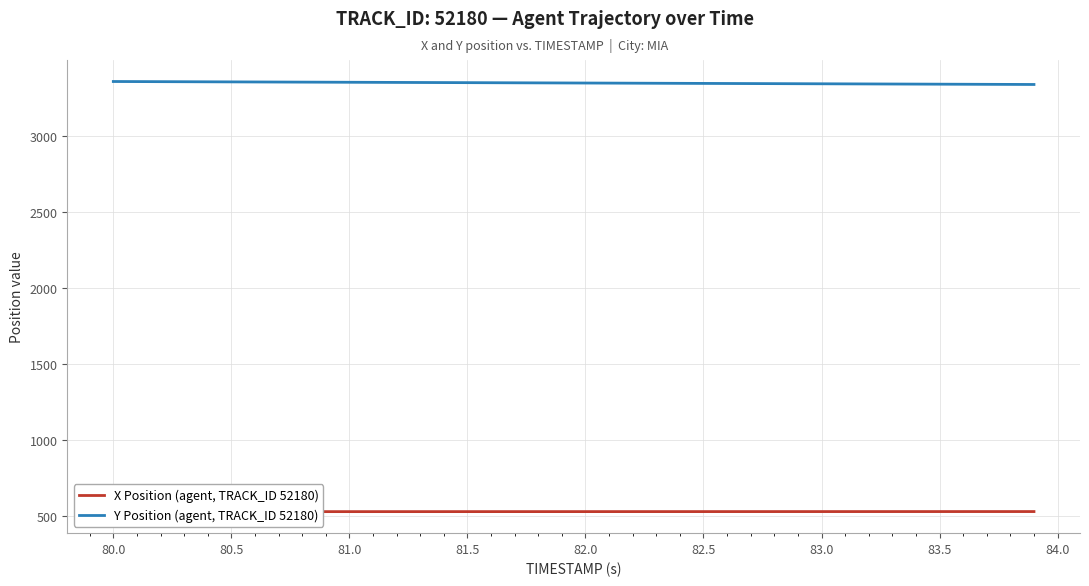

Does the chart display data point markers on the line(s)?

No